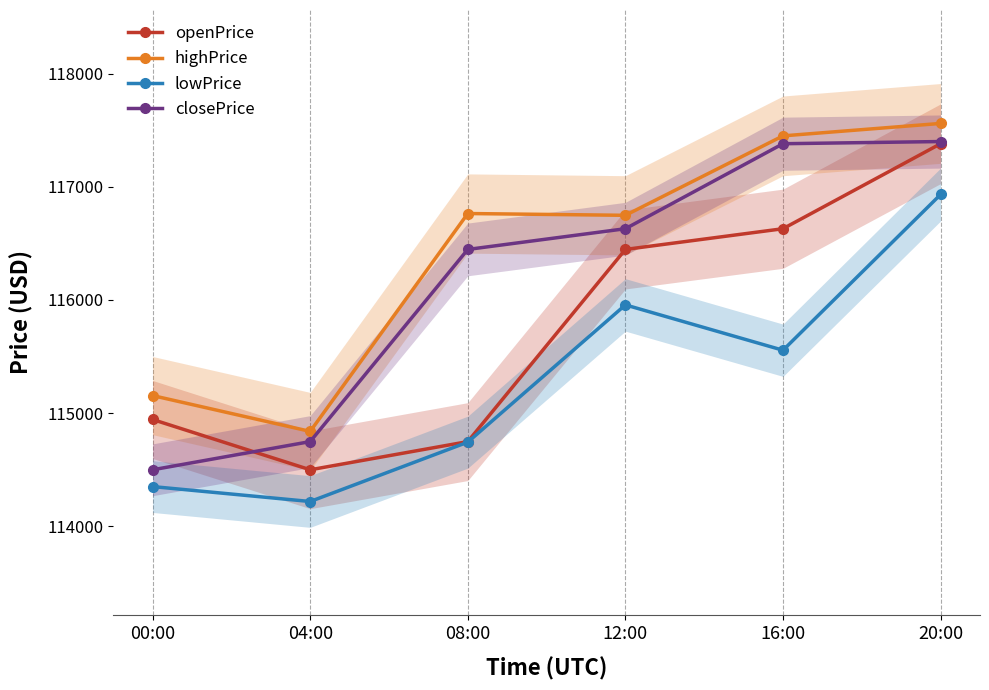

List the series in order of their overall mean, highest first.

highPrice, closePrice, openPrice, lowPrice